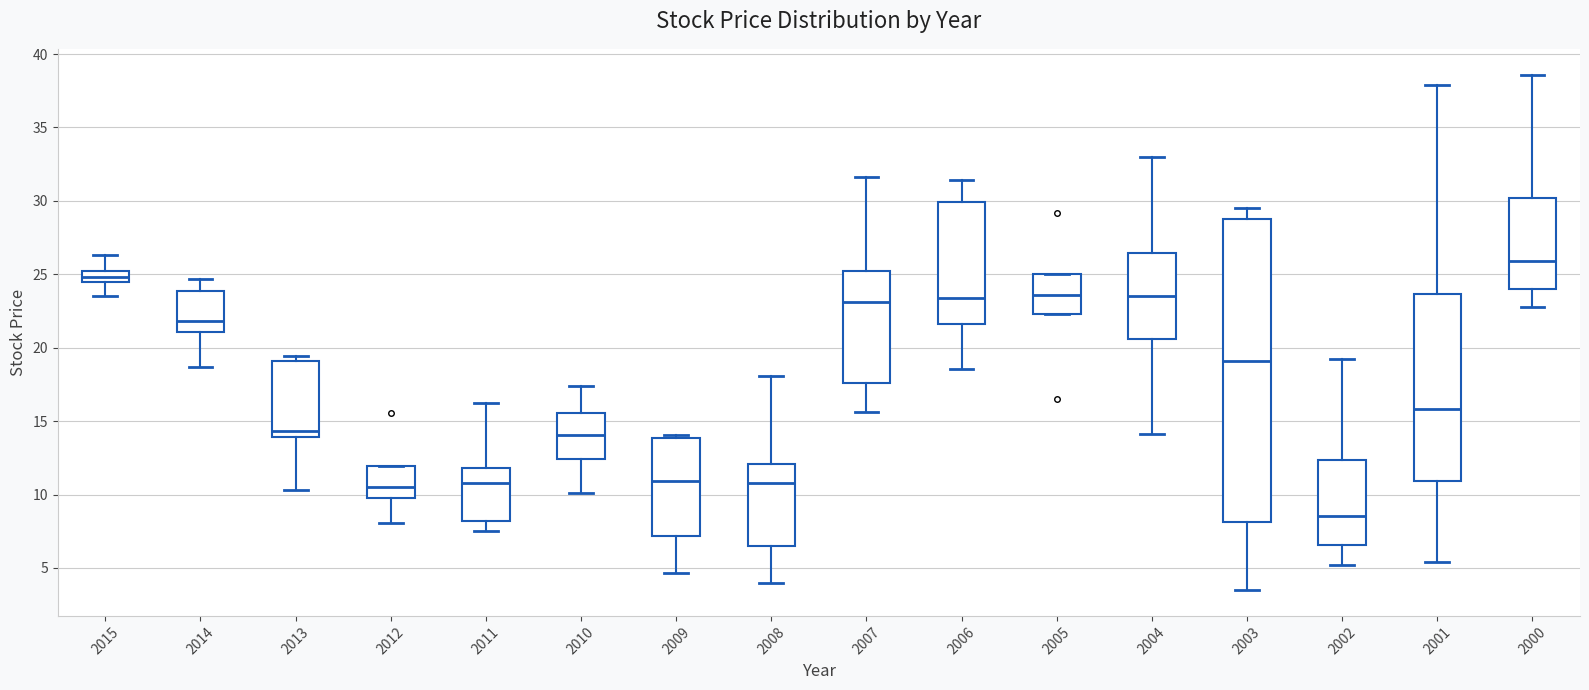

Comparing the boxes themselves (not the whiskers), which one is the tallest?

2003